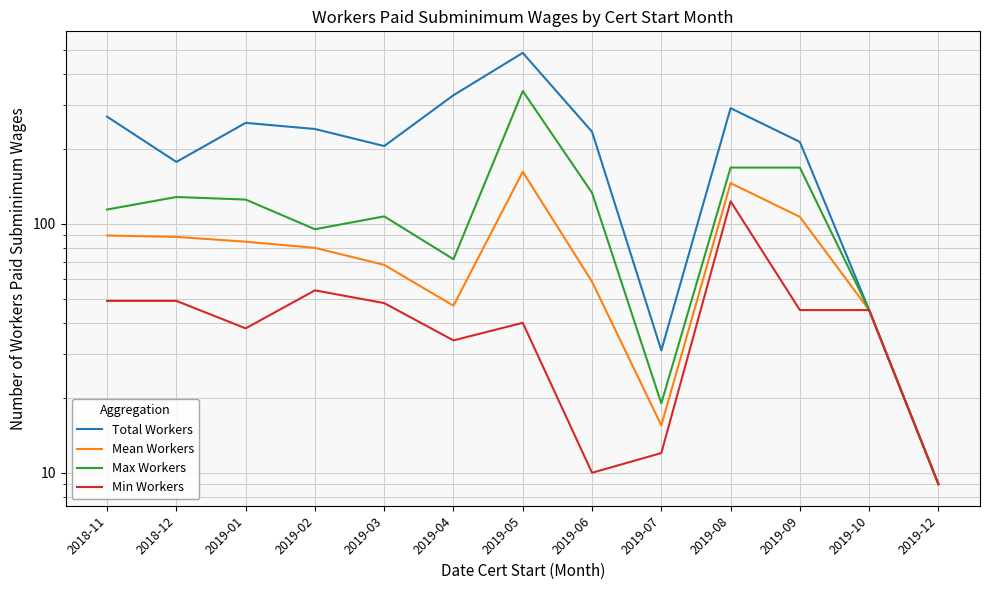

Reading right to left, extract all data points from this chart.

Total Workers: 9.0	45.0	213.0	291.0	31.0	234.0	485.0	328.0	205.0	240.0	254.0	177.0	269.0
Mean Workers: 9.0	45.0	106.5	145.5	15.5	58.5	161.7	46.9	68.3	80.0	84.7	88.5	89.7
Max Workers: 9.0	45.0	168.0	168.0	19.0	133.0	341.0	72.0	107.0	95.0	125.0	128.0	114.0
Min Workers: 9.0	45.0	45.0	123.0	12.0	10.0	40.0	34.0	48.0	54.0	38.0	49.0	49.0